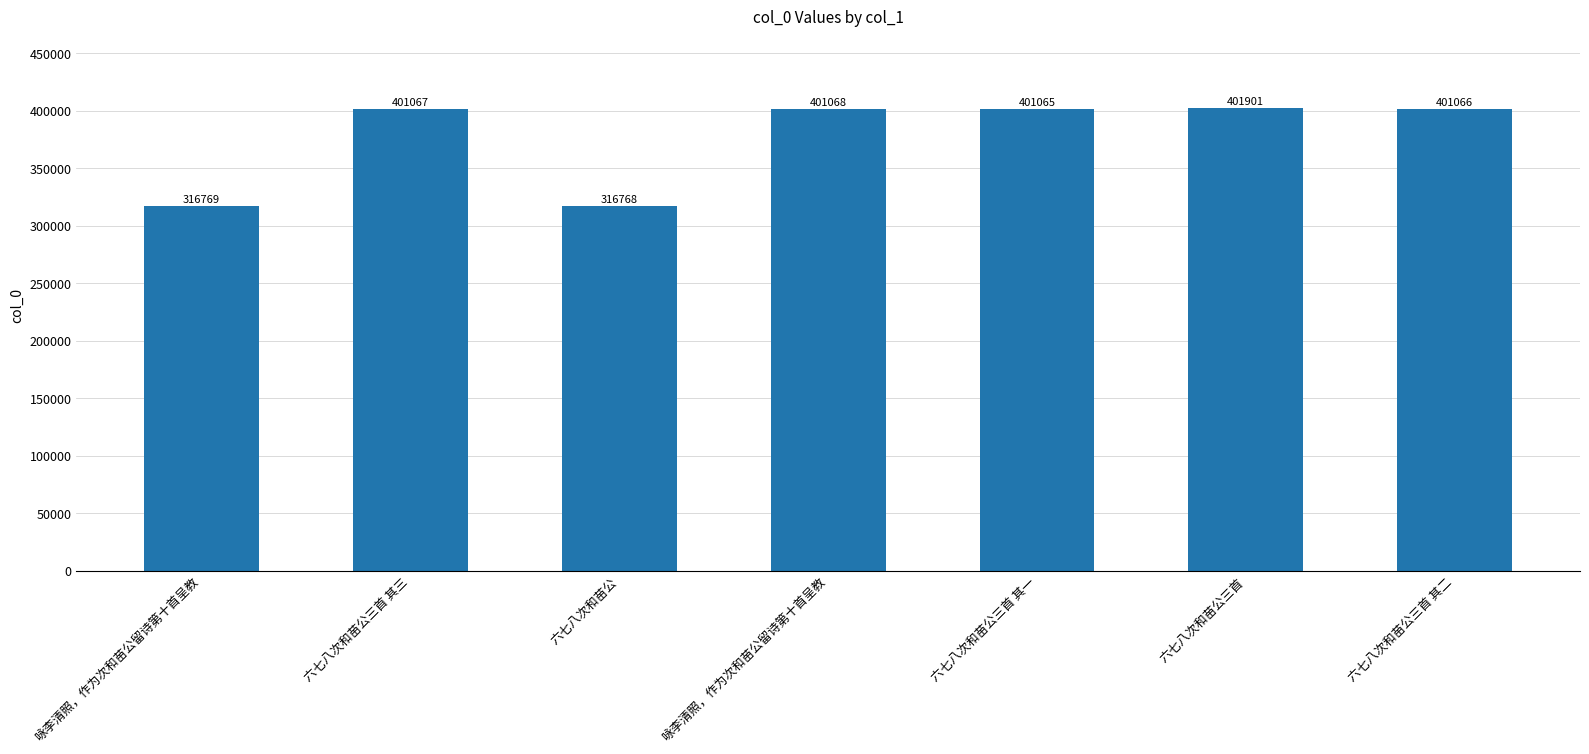

Are the bars horizontal?

No